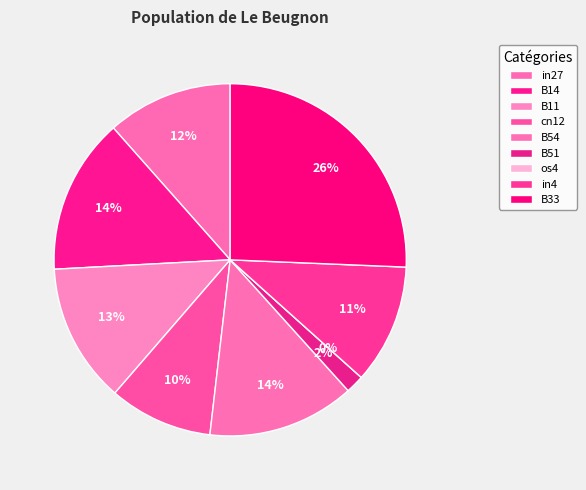

What is the smallest slice in the pie chart?

os4